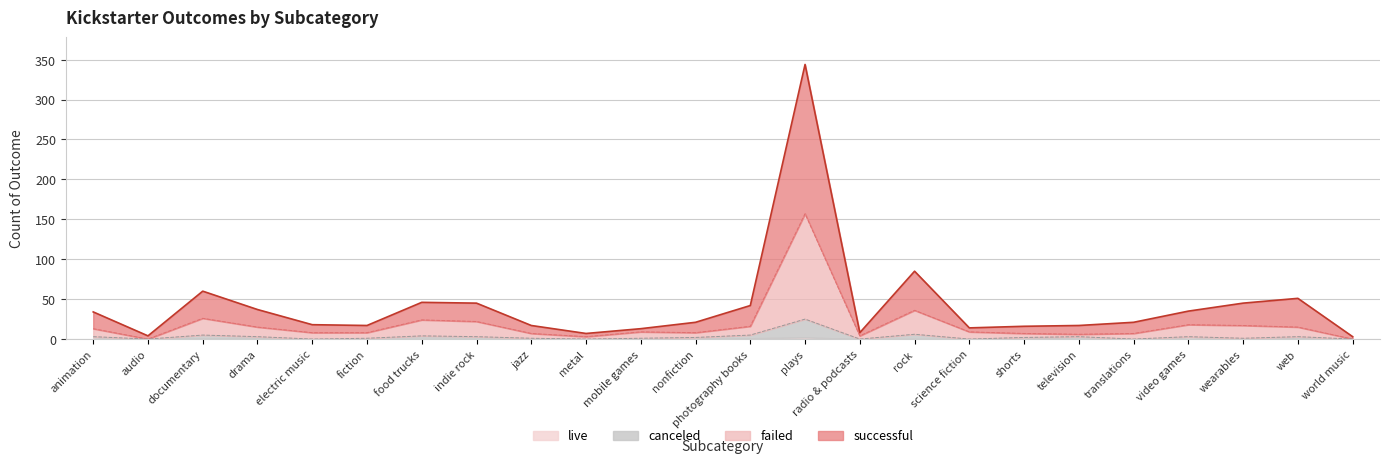

True or false: successful and failed intersect in this chart.

False